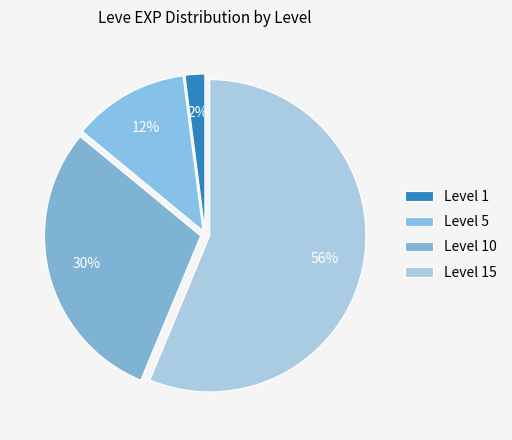

Rank the categories by value from highest to lowest.

Level 15, Level 10, Level 5, Level 1